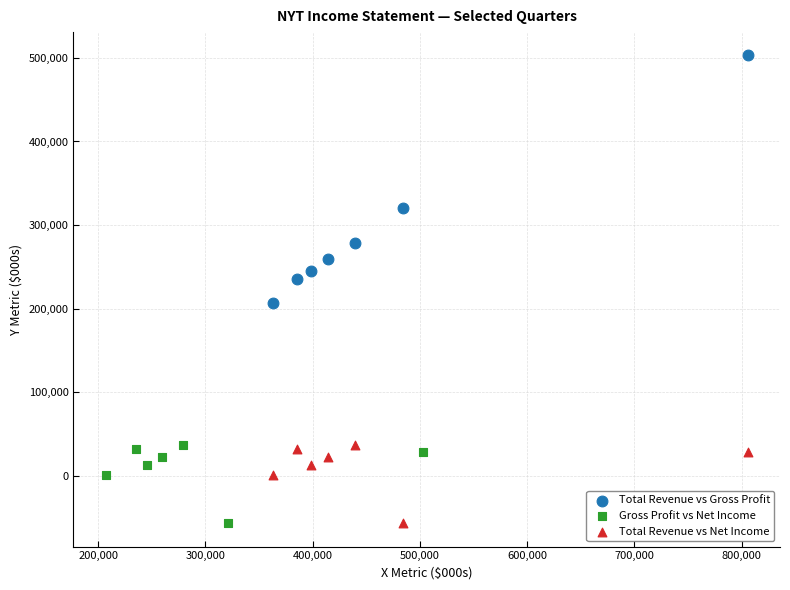

Which series has the widest spread of Y values?

Total Revenue vs Gross Profit